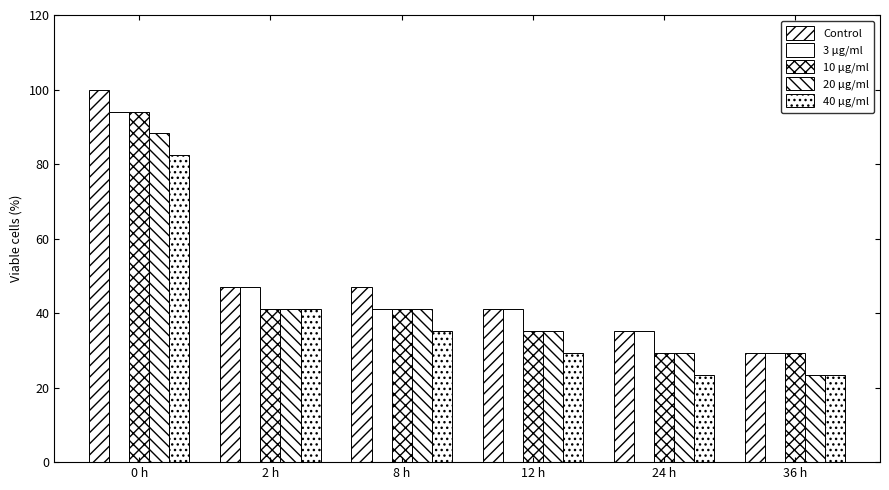

How many data points in 40 μg/ml are less than 35?

3